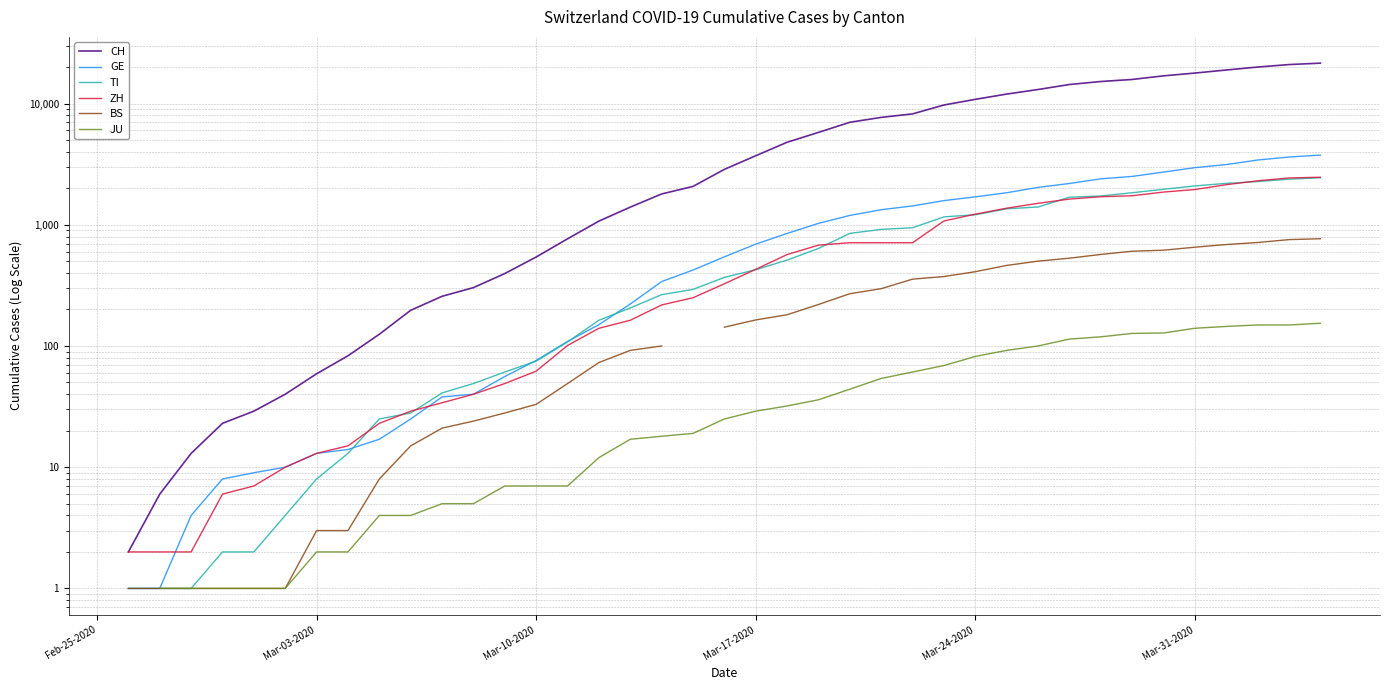

True or false: JU and ZH cross at least once.

False